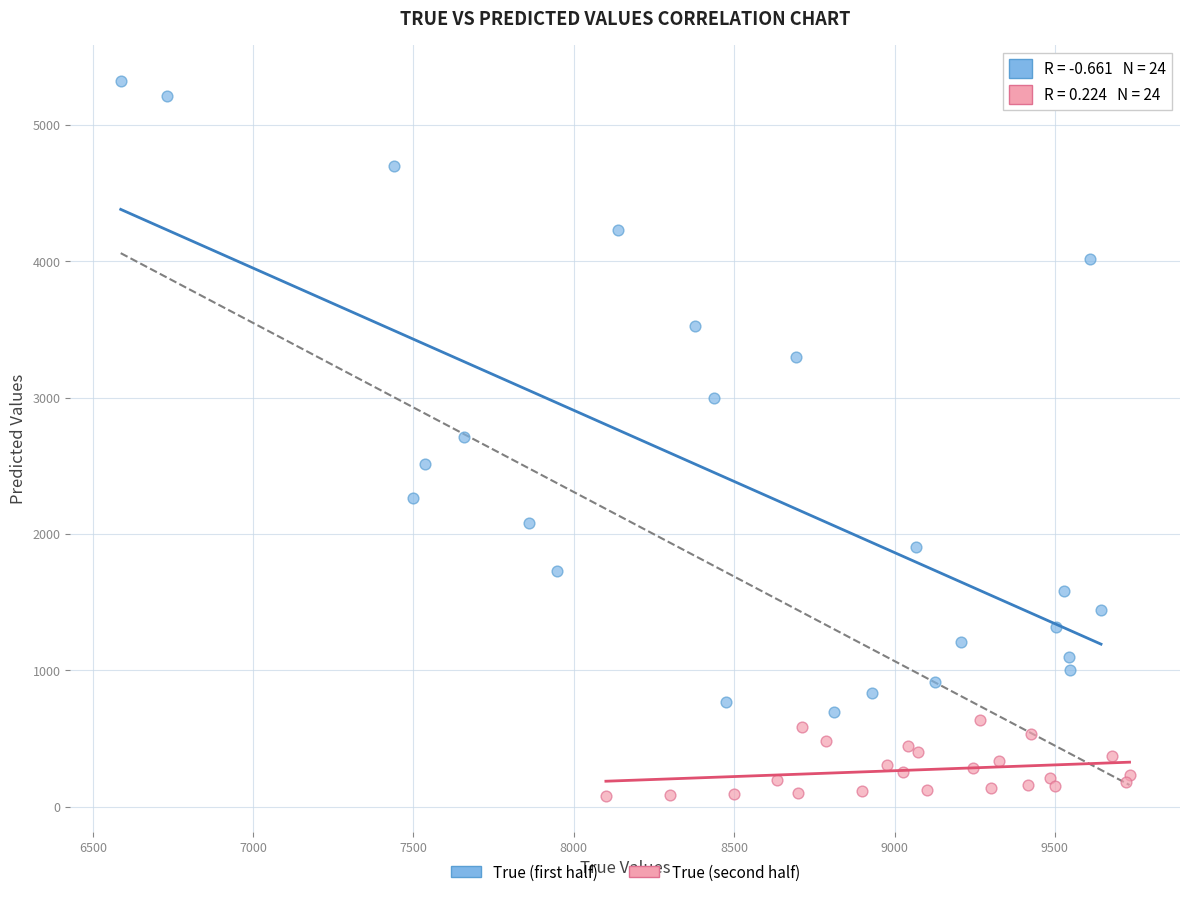

Which series reaches the maximum Y coordinate?

True (first half)